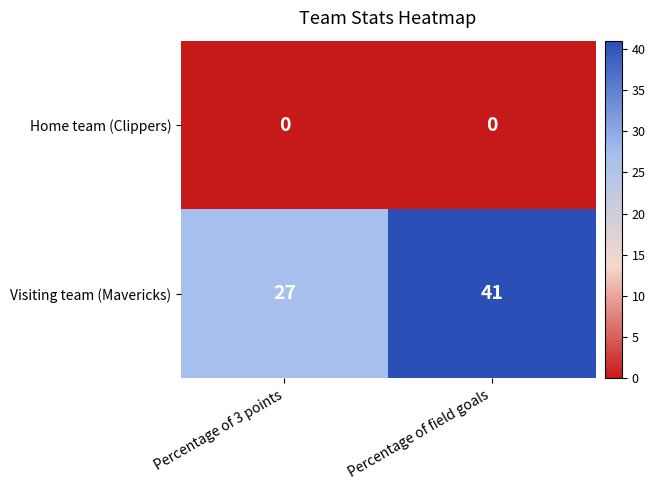

Reading left to right, extract all data points from this chart.

Home team (Clippers): 0	0
Visiting team (Mavericks): 27	41